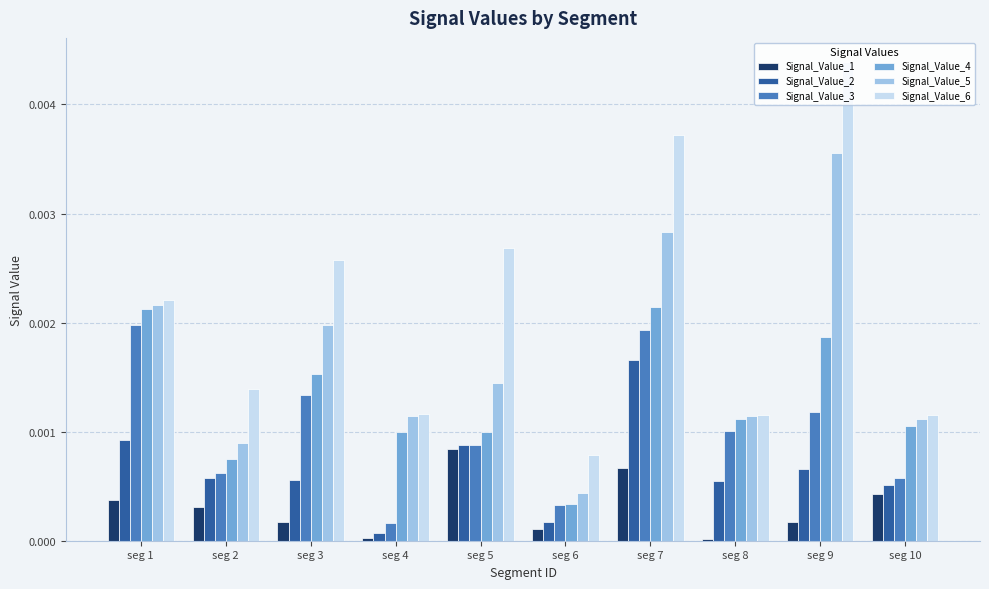

The value of Signal_Value_5 at seg 5 is 0.0. True or false?

True